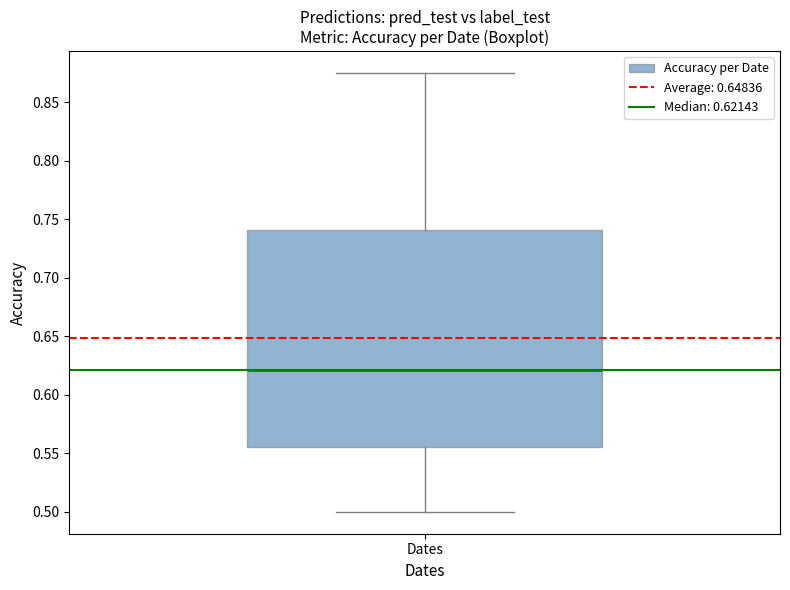

Where does the median line of the box for Dates sit on the y-axis? The values are not printed on the chart, so give them approximately, as read against the axis.

0.620